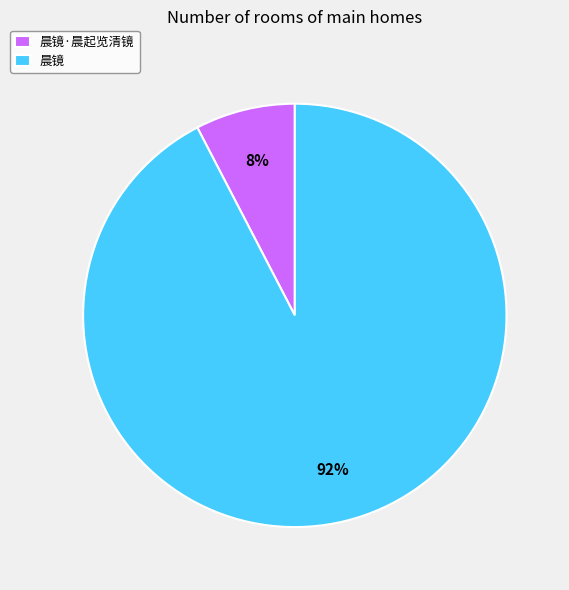

Which slice represents more than half of the pie?

晨镜